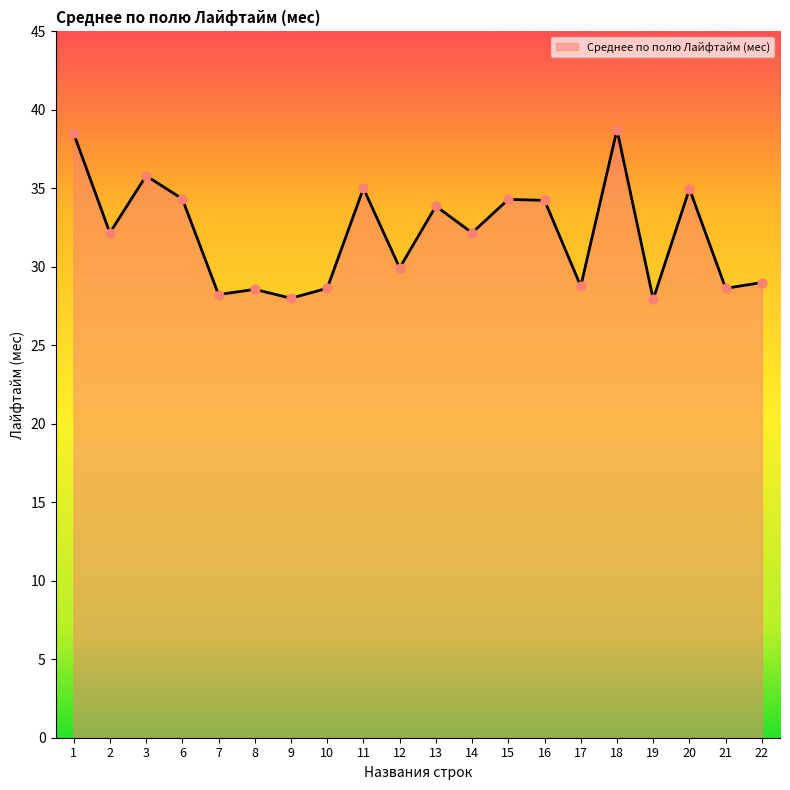

What is the change in value from 7 to 17?

+0.5